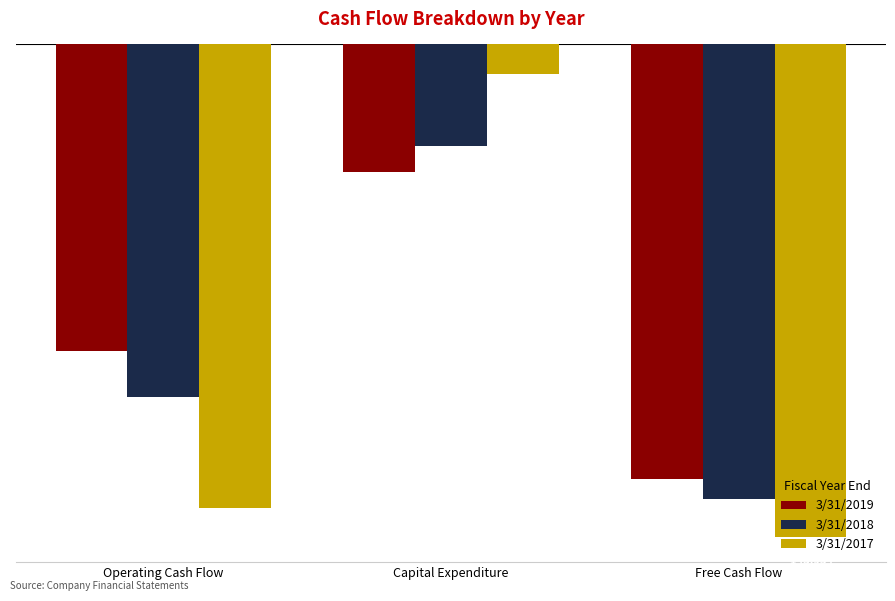

What is the value of the 3/31/2018 bar at the 1st from the left?

-102930